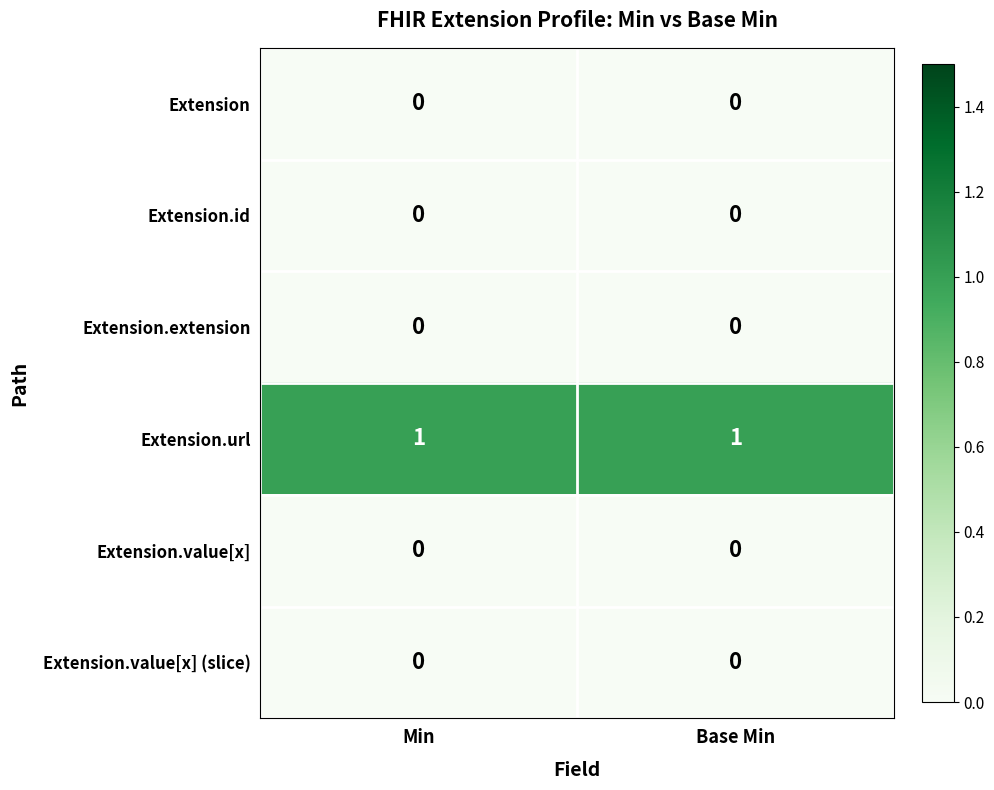

Reading right to left, list all the values displayed in this chart.

Extension: 0	0
Extension.id: 0	0
Extension.extension: 0	0
Extension.url: 1	1
Extension.value[x]: 0	0
Extension.value[x] (slice): 0	0